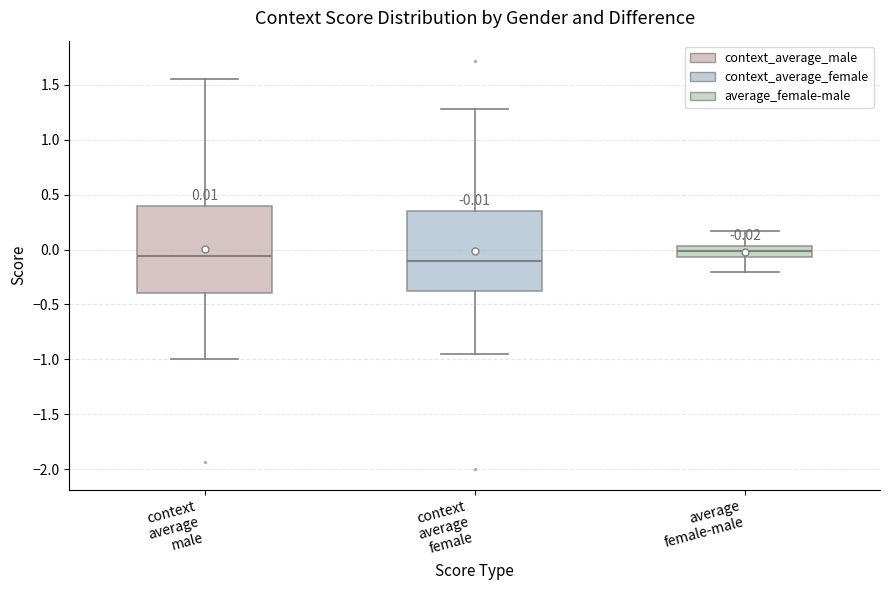

Comparing the boxes themselves (not the whiskers), which one is the tallest?

context average male